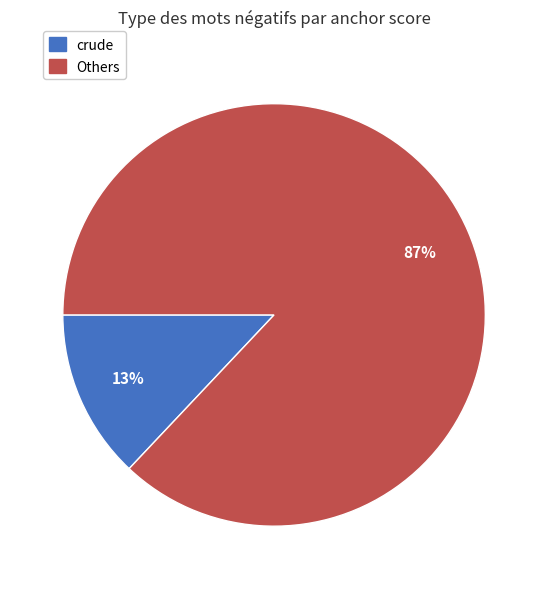

Is there any slice that represents more than half of the pie?

Yes